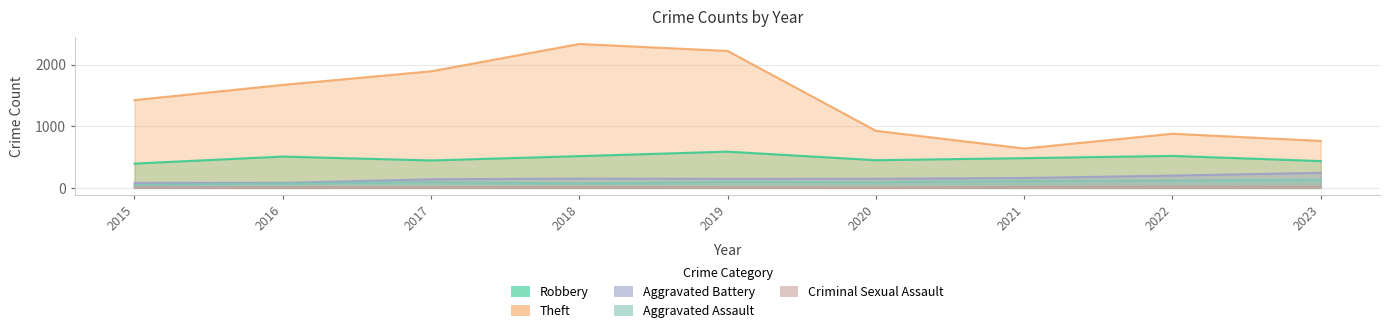

Which category has the highest value across all series?

2018